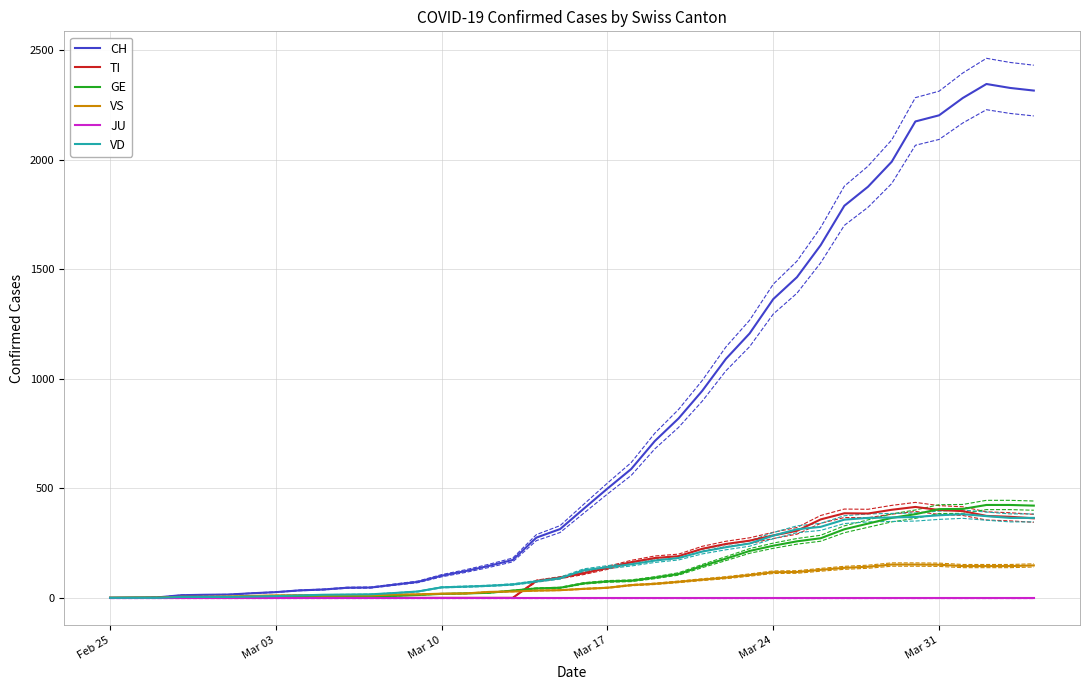

The value of GE at Mar 31 is 264. True or false?

False